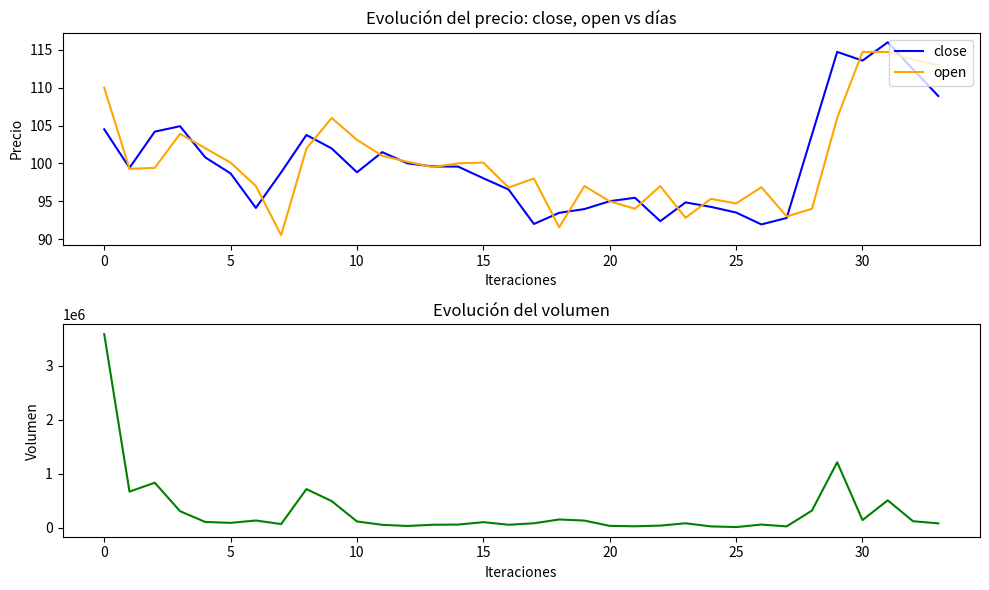

Count the number of data series in this chart.

3